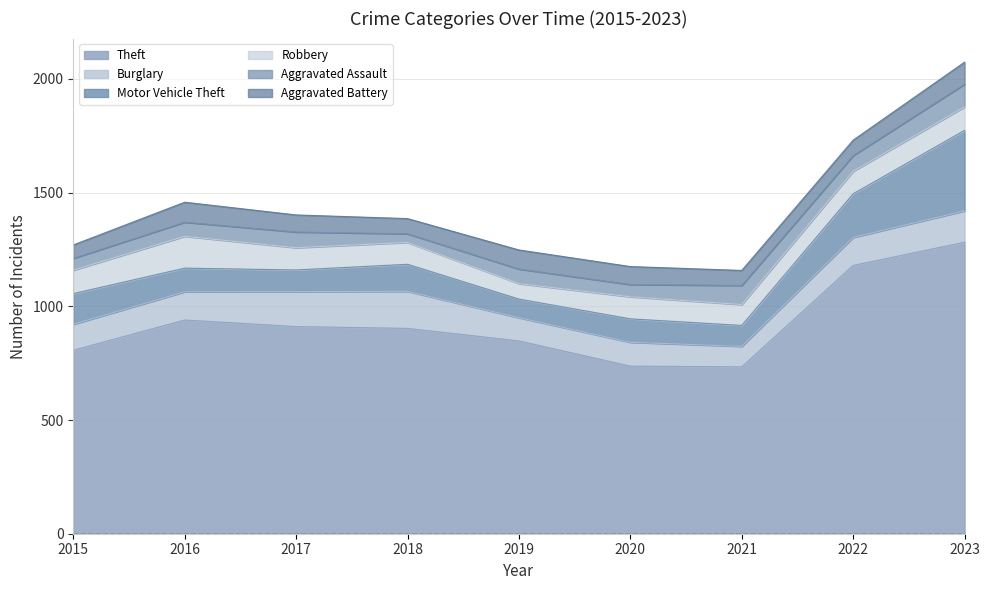

Does the chart have visible grid lines?

Yes